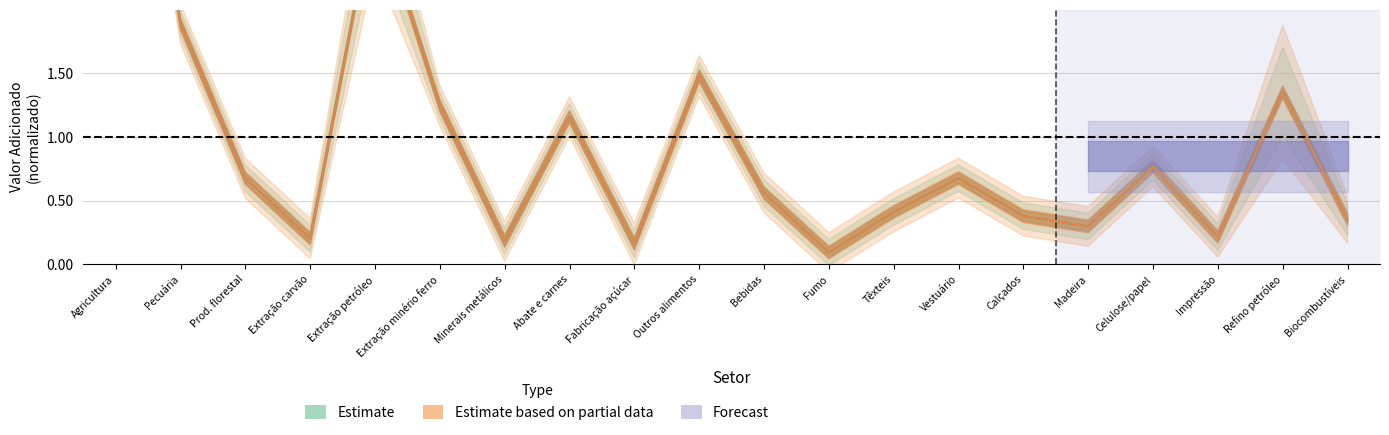

What is the difference between the Novo_VA_Setorial values at Bebidas and Madeira?

0.3